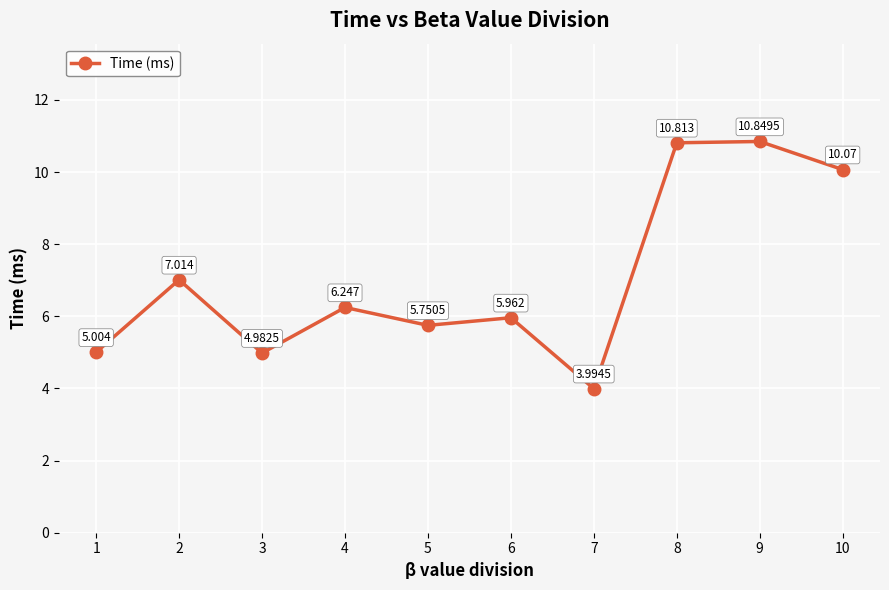

True or false: there are more than 0 points higher than both neighbors.

True